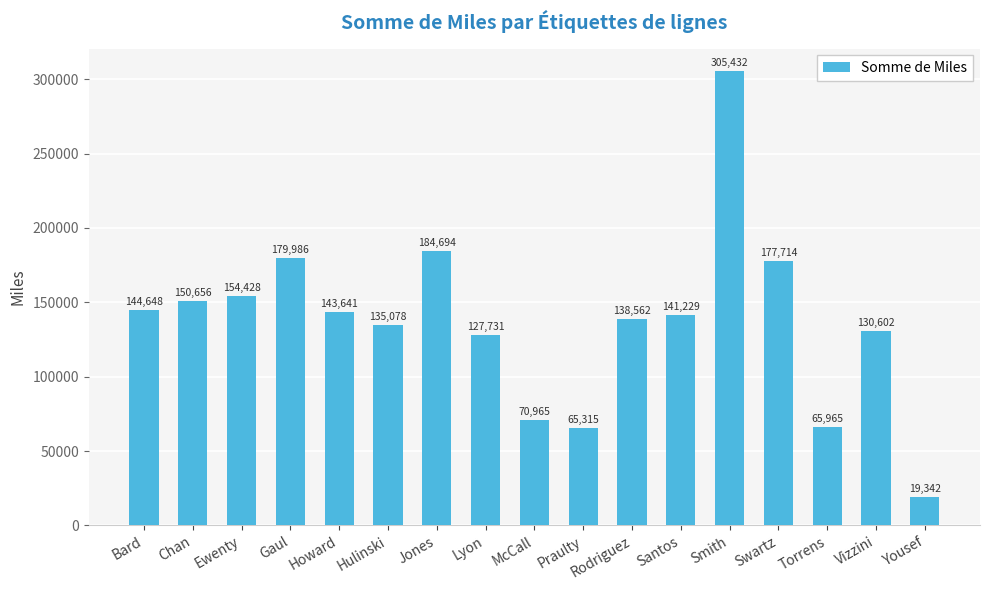

Which category has the lowest value across all series?

Yousef